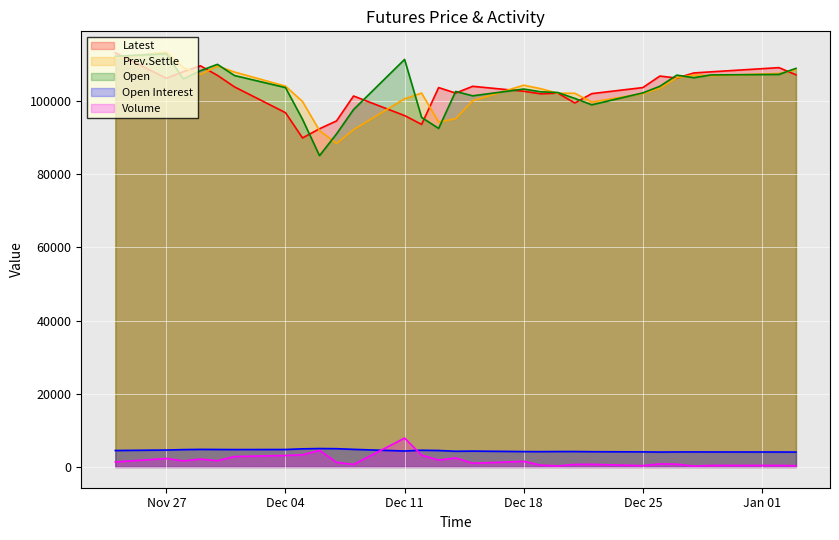

Does the chart display data point markers on the line(s)?

No